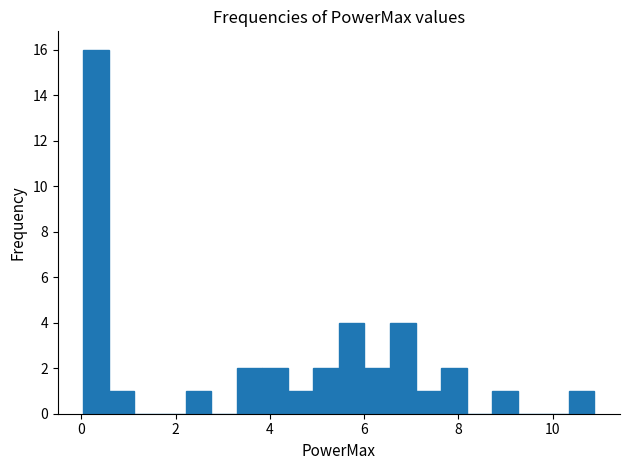

Read against the x-axis, roughly where is the centre of the tallest bar?

0.4